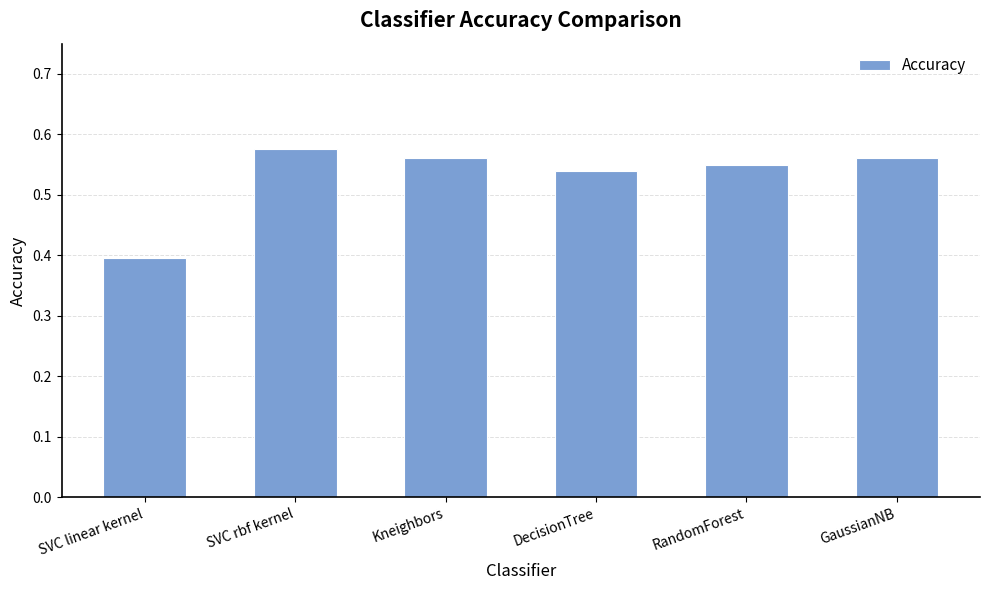

The chart shows a value of 0.4 at SVC linear kernel. True or false?

True